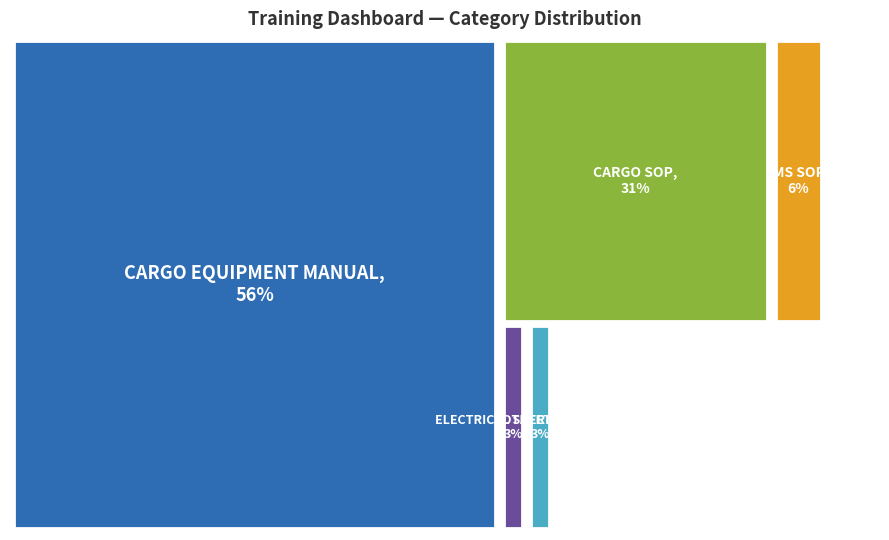

Which category has the smallest portion of the pie?

NOT VALID (SOP)